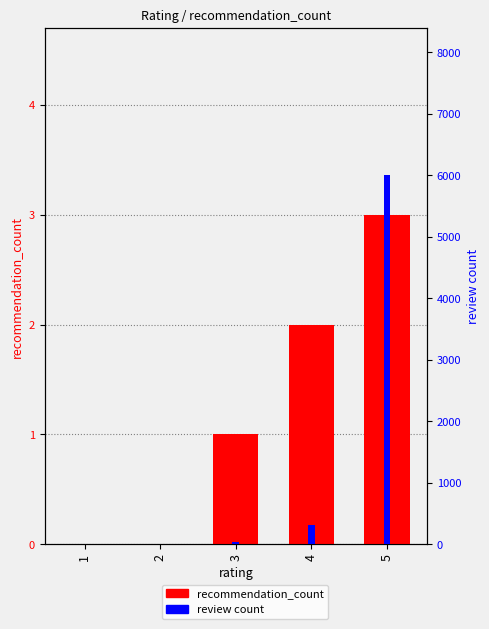

Rank the series at 1 from lowest to highest value.

recommendation_count, review count